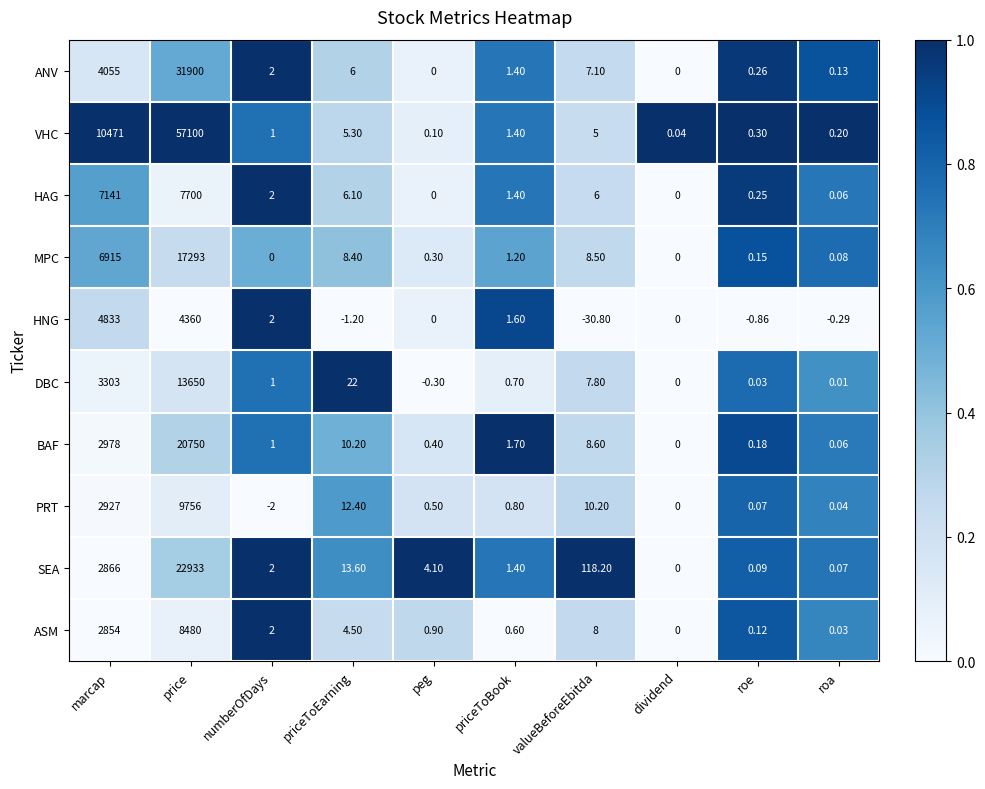

How many data points in HAG are less than 2?

5